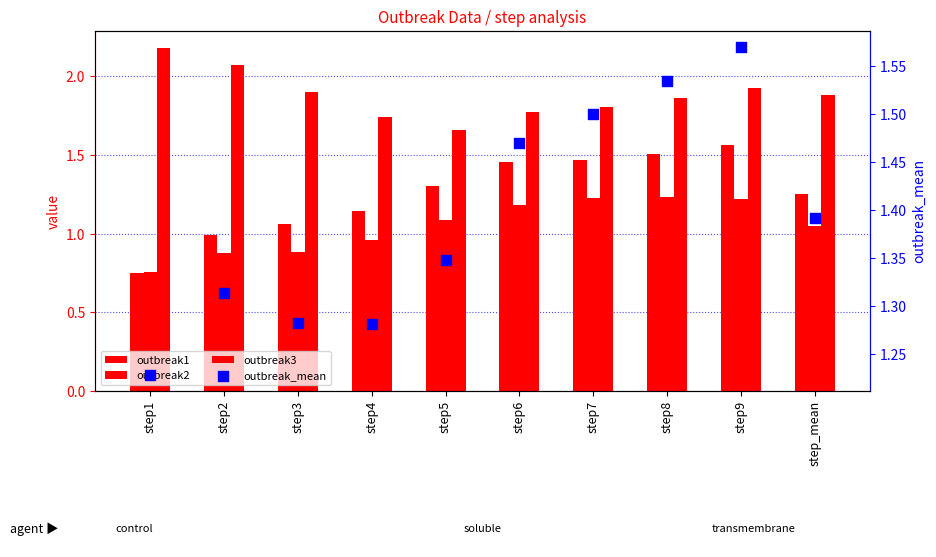

What are all the series names shown in the legend?

outbreak1, outbreak2, outbreak3, outbreak_mean